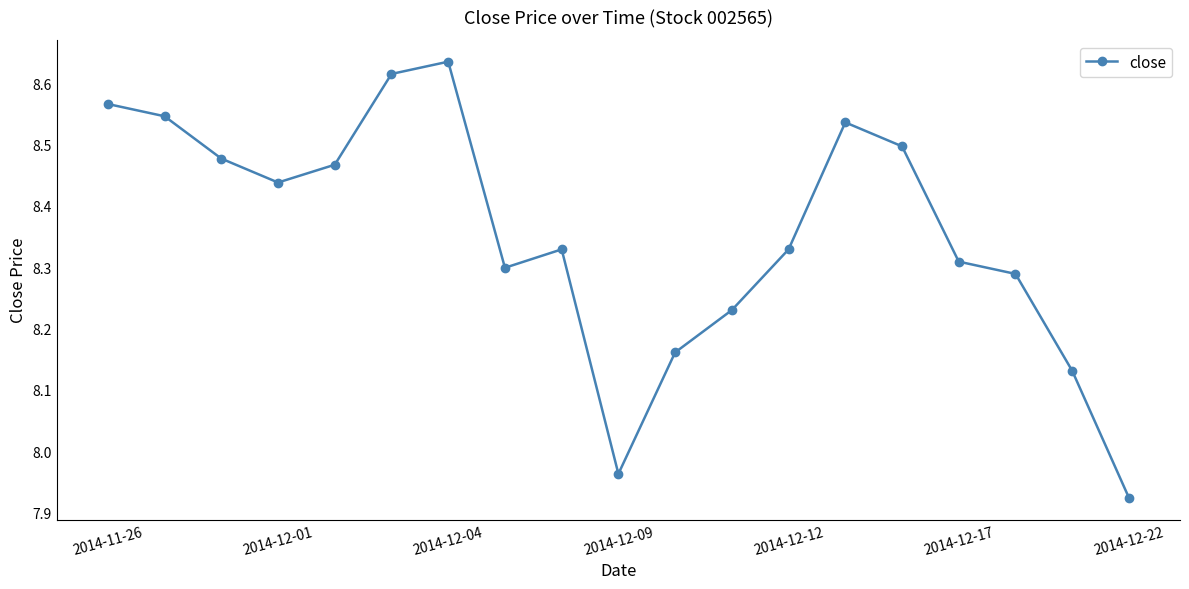

What is the sum of all values?

158.7